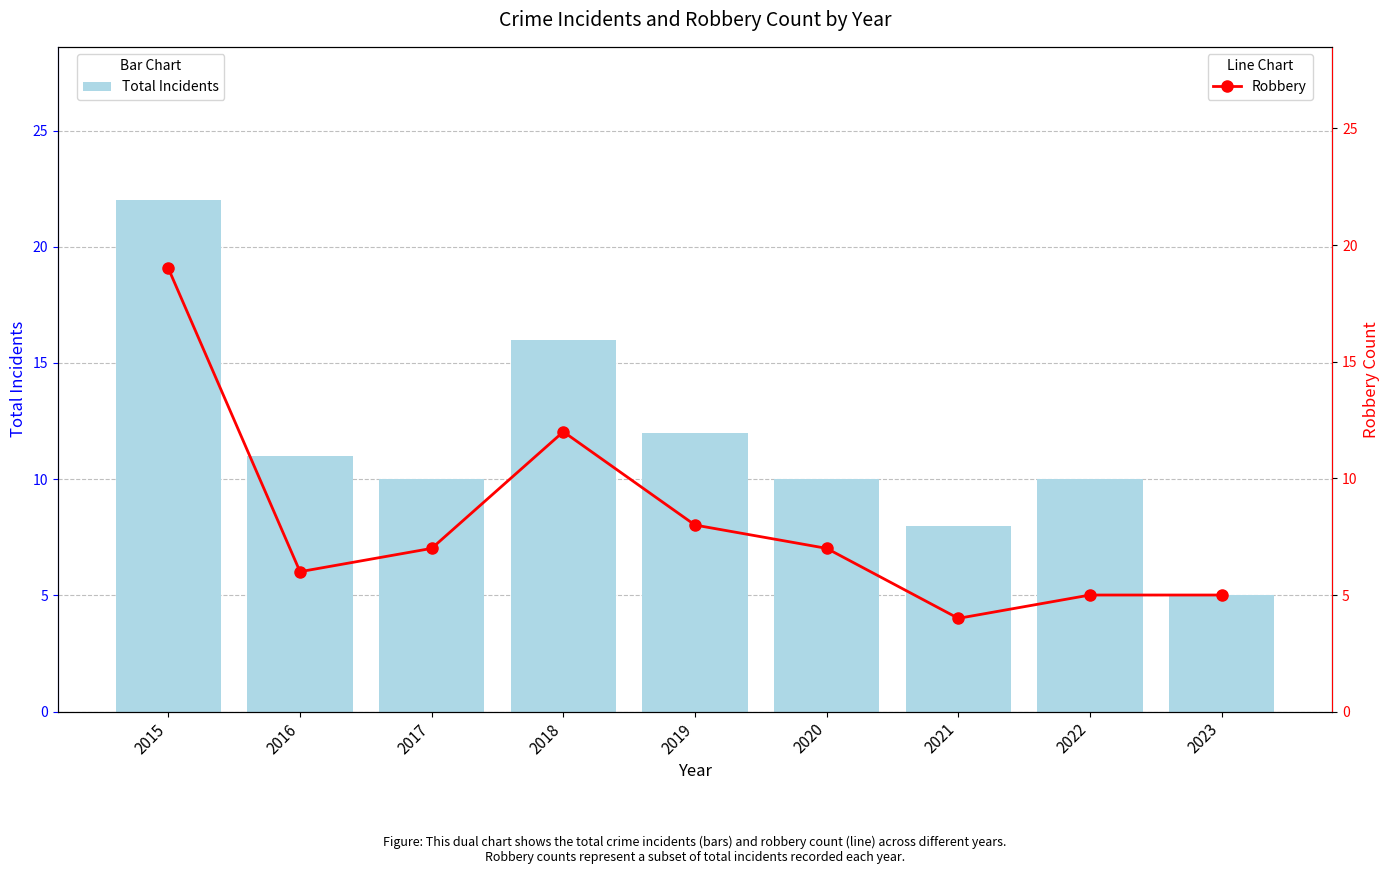

At which category is the sum across all series the highest?

2015